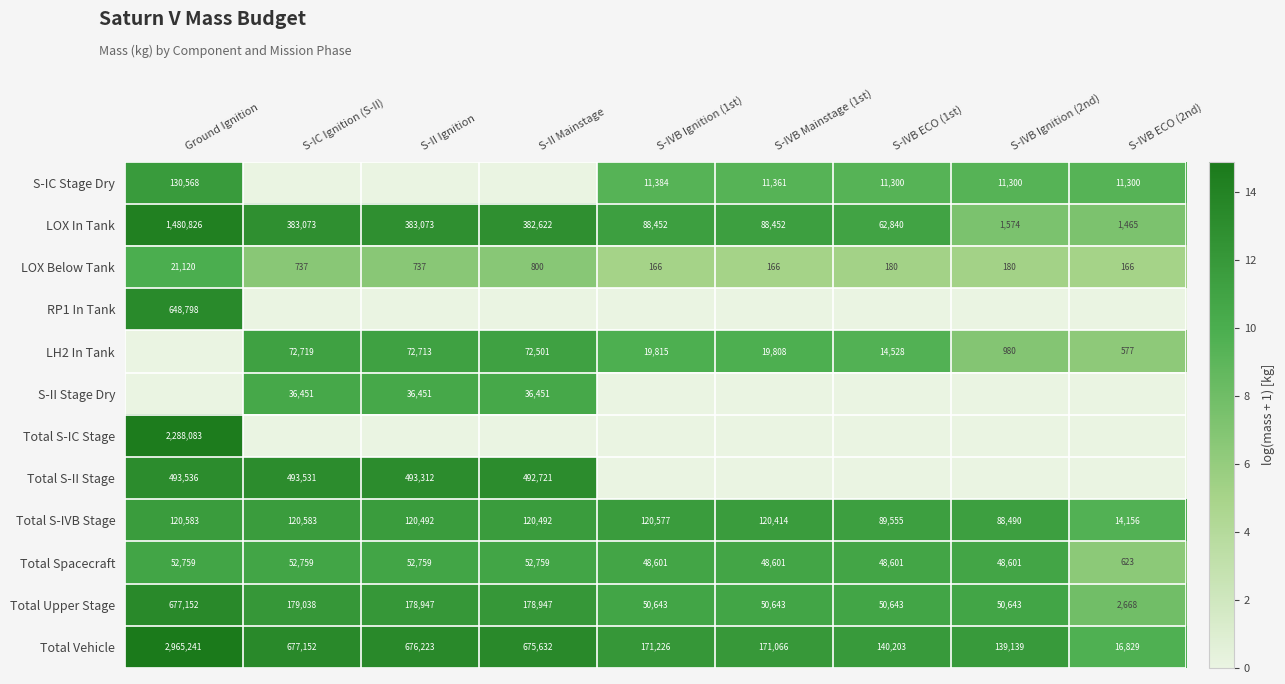

Rank the categories by LH2 In Tank value from lowest to highest.

Ground Ignition, S-IVB ECO (2nd), S-IVB Ignition (2nd), S-IVB ECO (1st), S-IVB Mainstage (1st), S-IVB Ignition (1st), S-II Mainstage, S-II Ignition, S-IC Ignition (S-II)